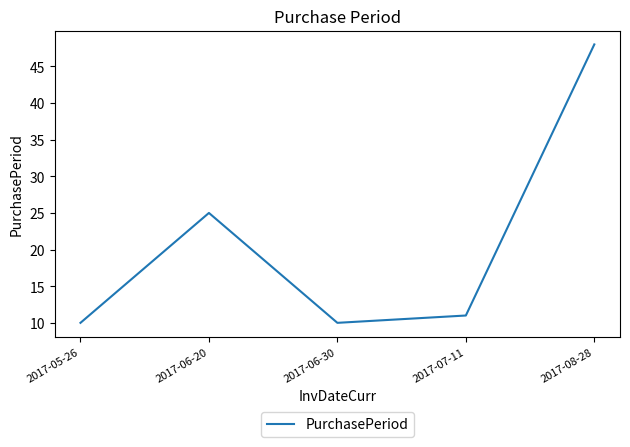

Is this an area chart (filled region under the line)?

No